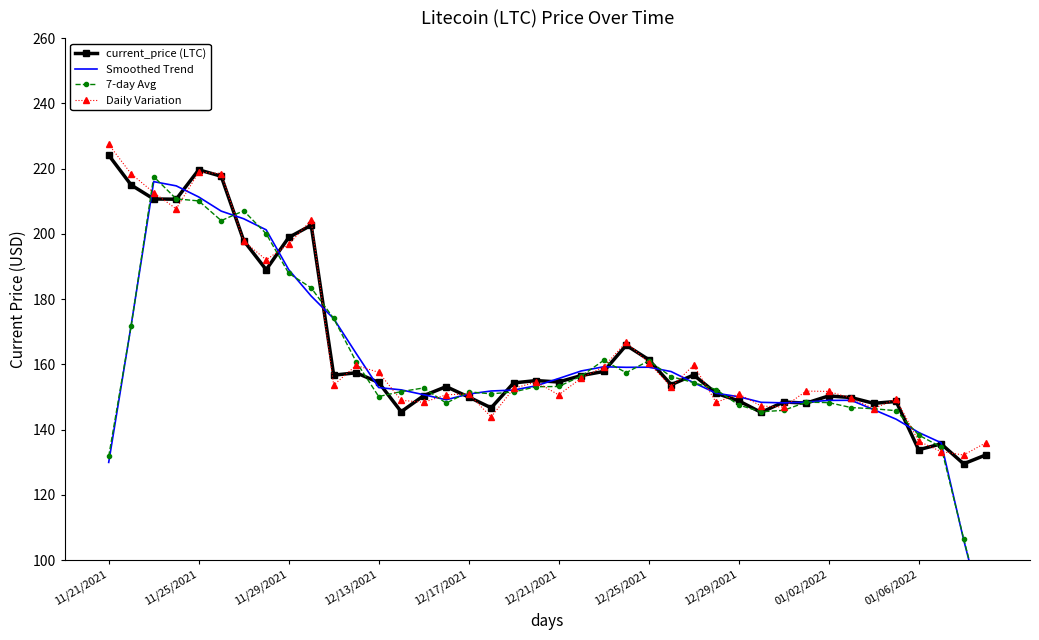

What is the maximum value for Daily Variation?

227.4